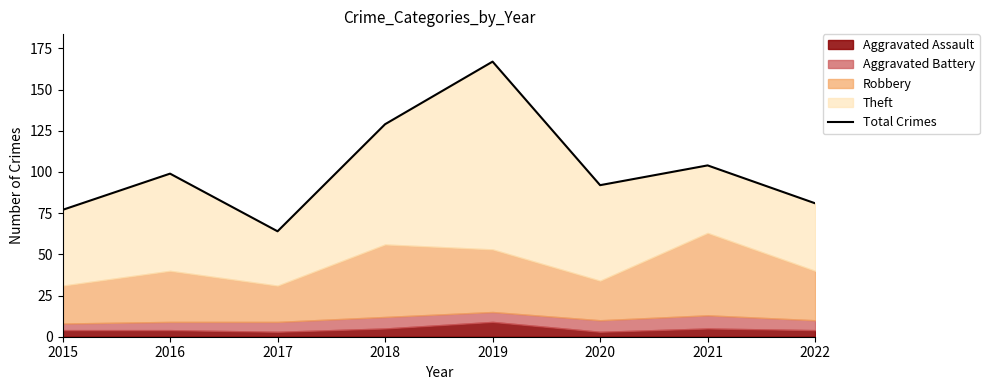

What is the value of the 1st point from the left?

77